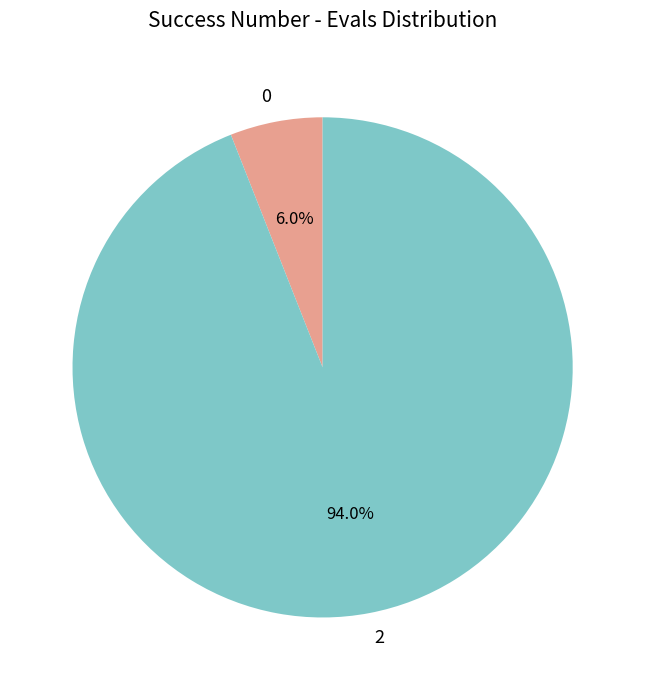

Do 2 and 0 together represent more than half of the pie?

Yes